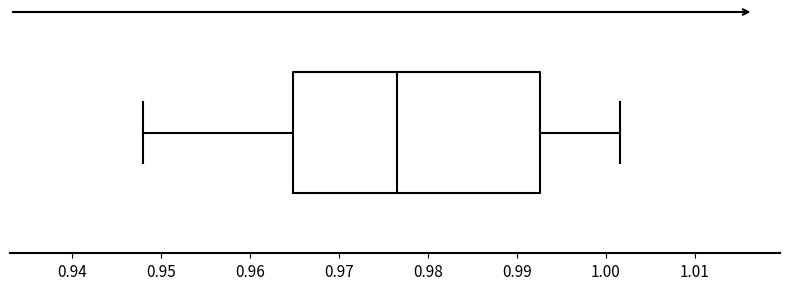

Where is the right edge of the box on the x-axis? The values are not printed on the chart, so give them approximately, as read against the axis.

0.993